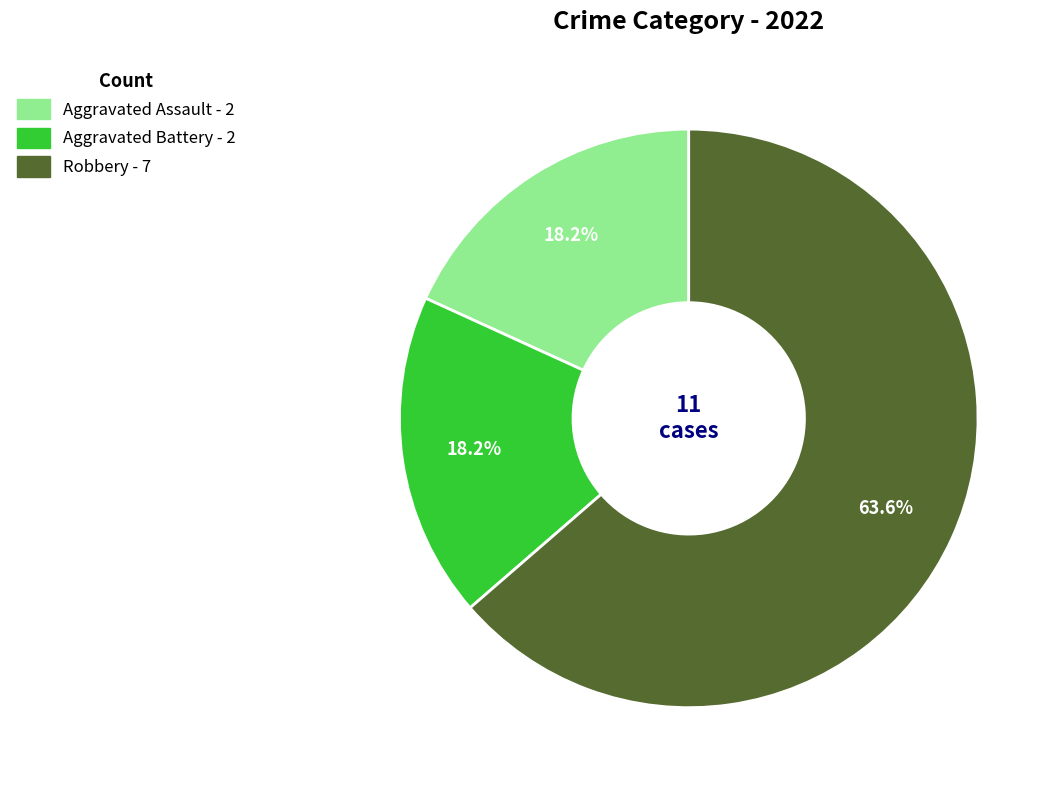

Between Robbery and Aggravated Assault, which is larger?

Robbery